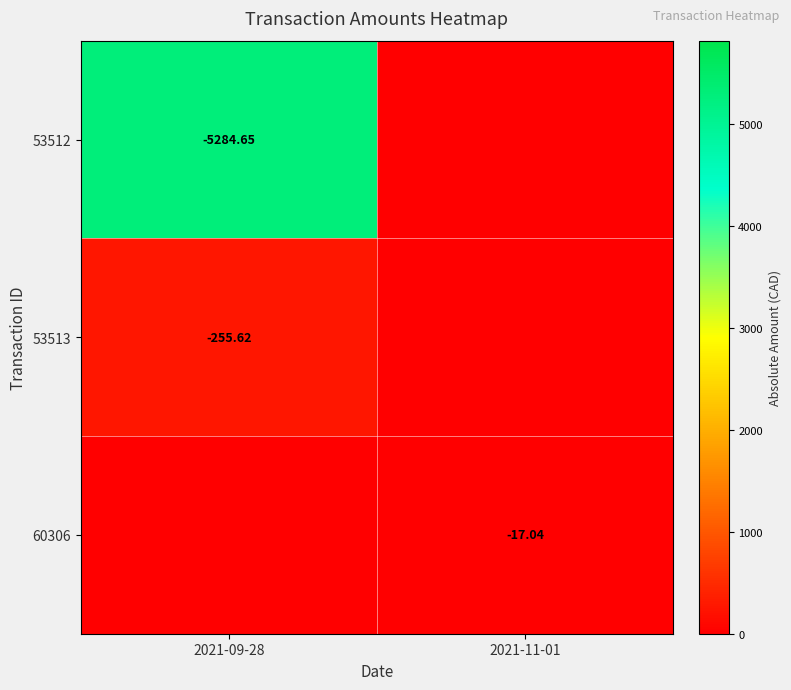

At which category is the sum across all series the highest?

2021-09-28